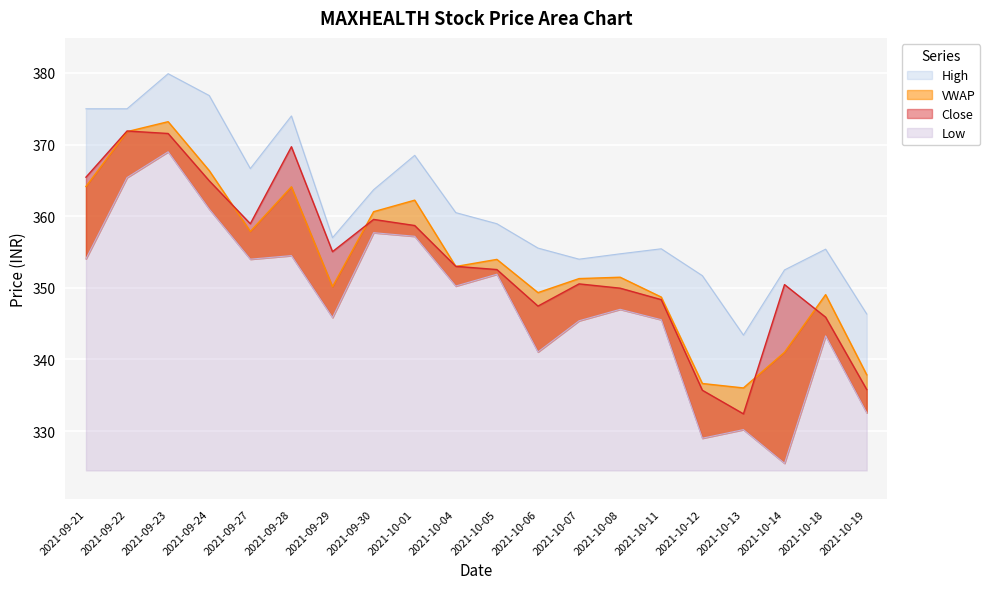

What is the highest value of the Close series?

371.9